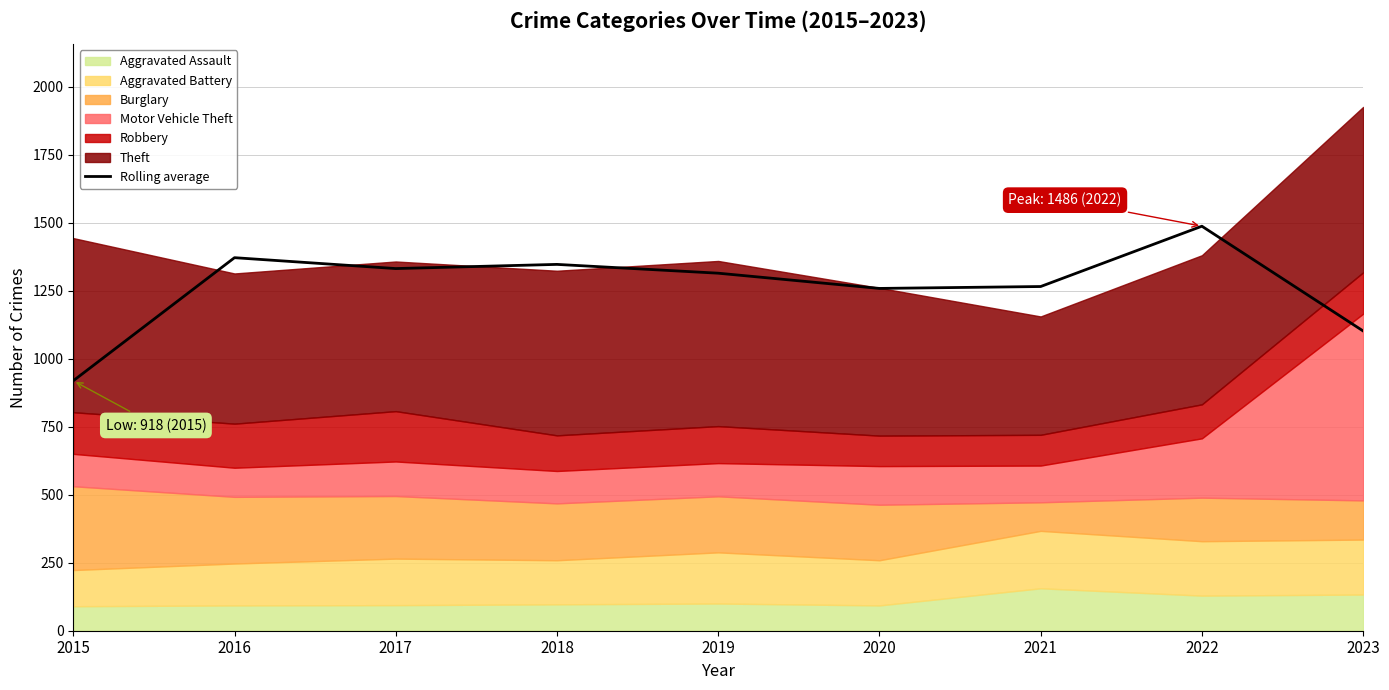

The value at 2017 is 2090.8. True or false?

False